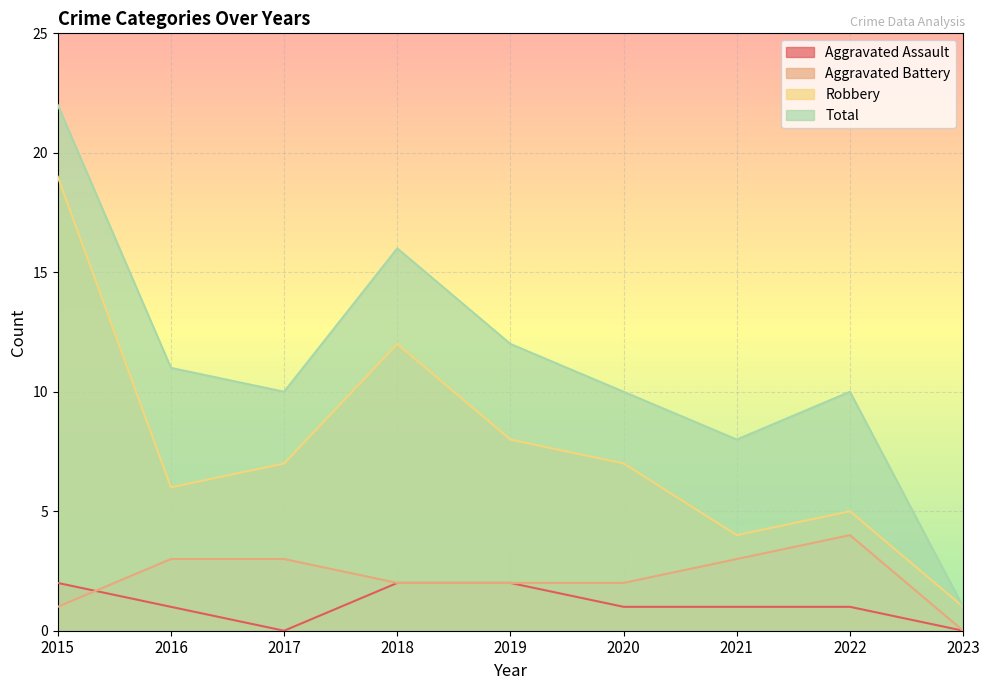

Which category has the highest value across all series?

2015